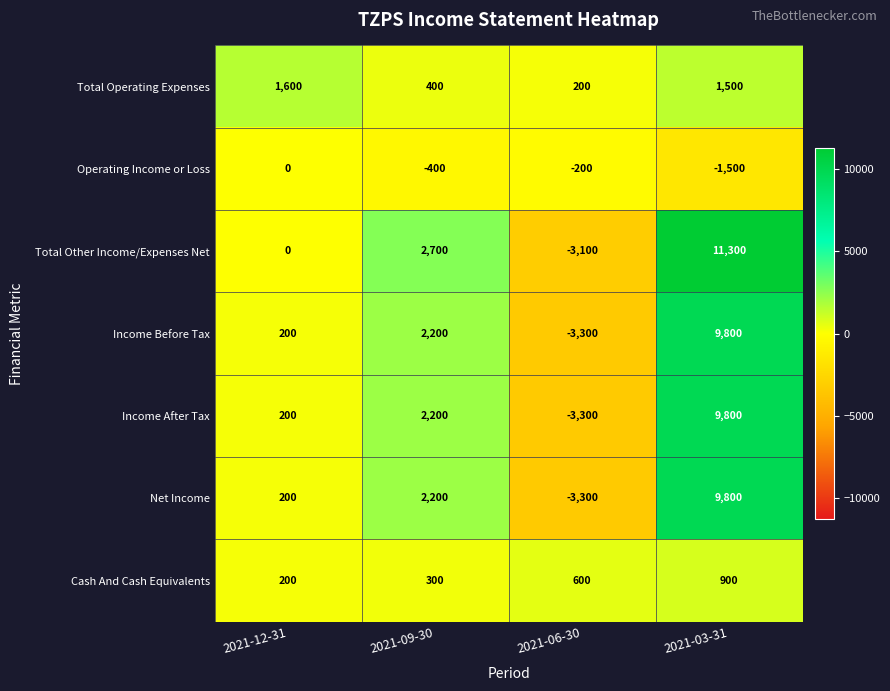

What is the difference between the Cash And Cash Equivalents values at 2021-09-30 and 2021-12-31?

100